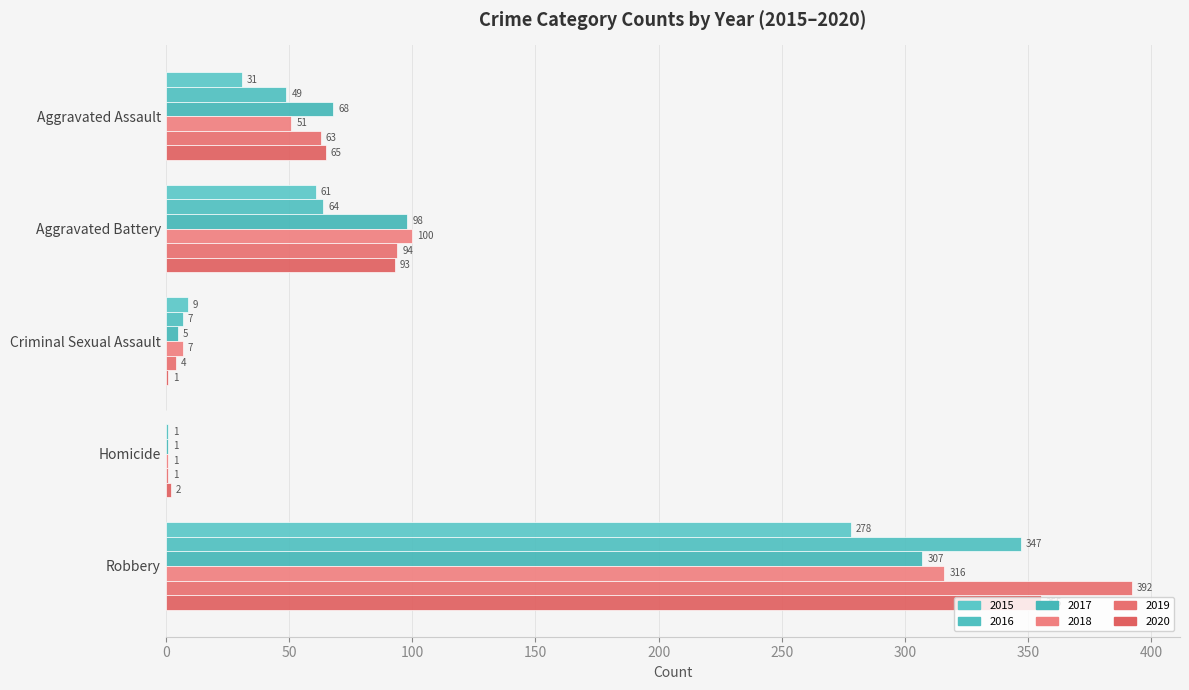

What is the total value across all series at Robbery?

1995